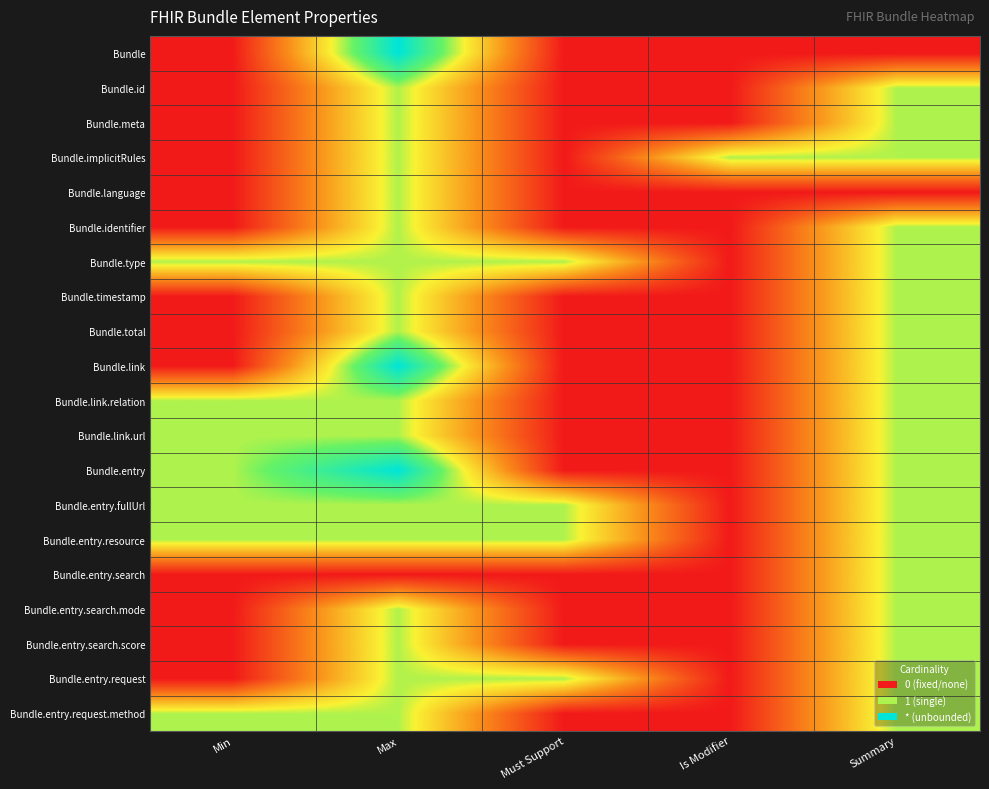

Reading right to left, extract all data points from this chart.

Bundle: Summary=0.0	Is Modifier=0.0	Must Support=0.0	Max=0.8	Min=0.0
Bundle.id: Summary=0.5	Is Modifier=0.0	Must Support=0.0	Max=0.5	Min=0.0
Bundle.meta: Summary=0.5	Is Modifier=0.0	Must Support=0.0	Max=0.5	Min=0.0
Bundle.implicitRules: Summary=0.5	Is Modifier=0.5	Must Support=0.0	Max=0.5	Min=0.0
Bundle.language: Summary=0.0	Is Modifier=0.0	Must Support=0.0	Max=0.5	Min=0.0
Bundle.identifier: Summary=0.5	Is Modifier=0.0	Must Support=0.0	Max=0.5	Min=0.0
Bundle.type: Summary=0.5	Is Modifier=0.0	Must Support=0.5	Max=0.5	Min=0.5
Bundle.timestamp: Summary=0.5	Is Modifier=0.0	Must Support=0.0	Max=0.5	Min=0.0
Bundle.total: Summary=0.5	Is Modifier=0.0	Must Support=0.0	Max=0.5	Min=0.0
Bundle.link: Summary=0.5	Is Modifier=0.0	Must Support=0.0	Max=0.8	Min=0.0
Bundle.link.relation: Summary=0.5	Is Modifier=0.0	Must Support=0.0	Max=0.5	Min=0.5
Bundle.link.url: Summary=0.5	Is Modifier=0.0	Must Support=0.0	Max=0.5	Min=0.5
Bundle.entry: Summary=0.5	Is Modifier=0.0	Must Support=0.0	Max=0.8	Min=0.5
Bundle.entry.fullUrl: Summary=0.5	Is Modifier=0.0	Must Support=0.5	Max=0.5	Min=0.5
Bundle.entry.resource: Summary=0.5	Is Modifier=0.0	Must Support=0.5	Max=0.5	Min=0.5
Bundle.entry.search: Summary=0.5	Is Modifier=0.0	Must Support=0.0	Max=0.0	Min=0.0
Bundle.entry.search.mode: Summary=0.5	Is Modifier=0.0	Must Support=0.0	Max=0.5	Min=0.0
Bundle.entry.search.score: Summary=0.5	Is Modifier=0.0	Must Support=0.0	Max=0.5	Min=0.0
Bundle.entry.request: Summary=0.5	Is Modifier=0.0	Must Support=0.5	Max=0.5	Min=0.0
Bundle.entry.request.method: Summary=0.5	Is Modifier=0.0	Must Support=0.0	Max=0.5	Min=0.5